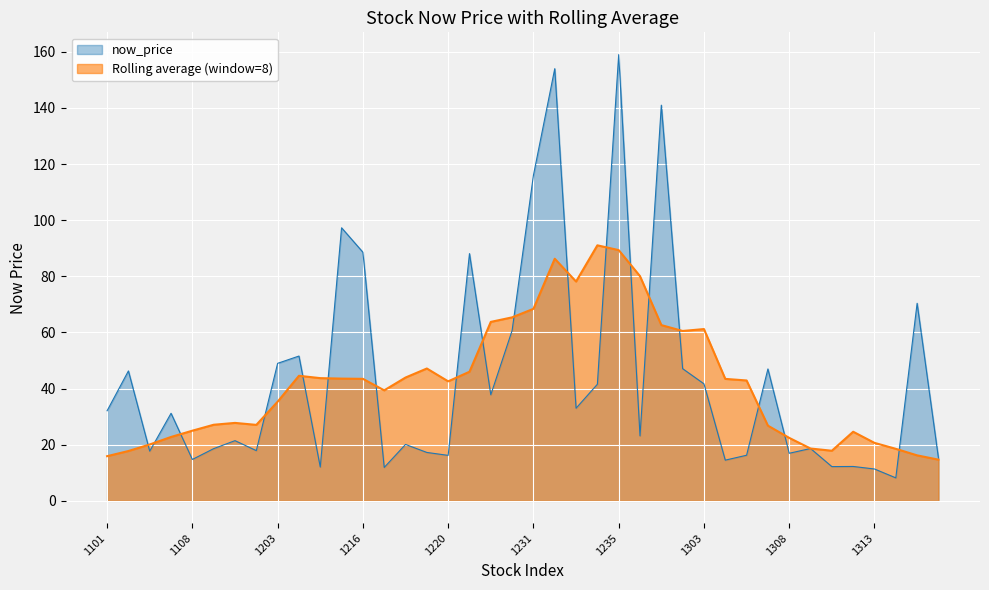

What is the sum of all values?

1750.1